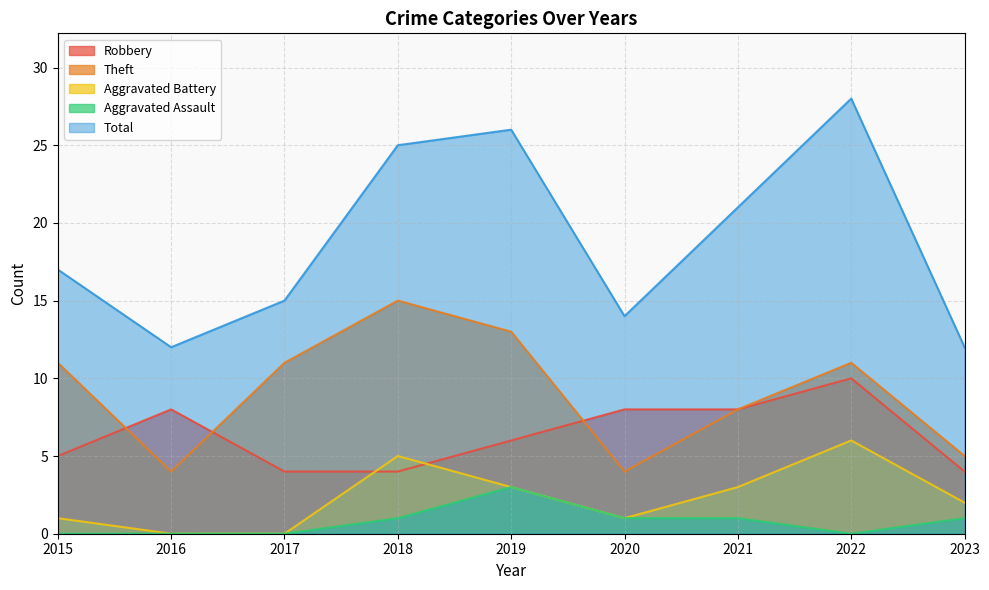

At which category does Aggravated Battery reach its first local valley?

2020